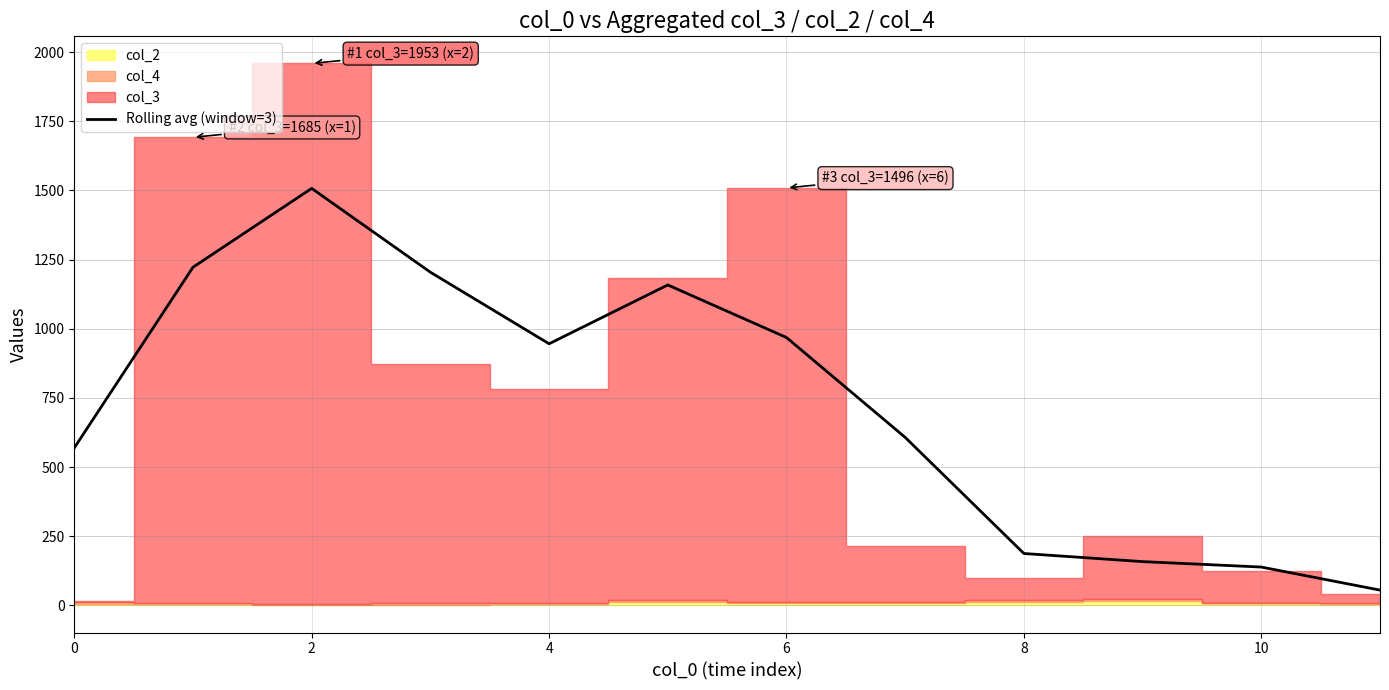

Is it true that the value at 10 is 79.2?

False